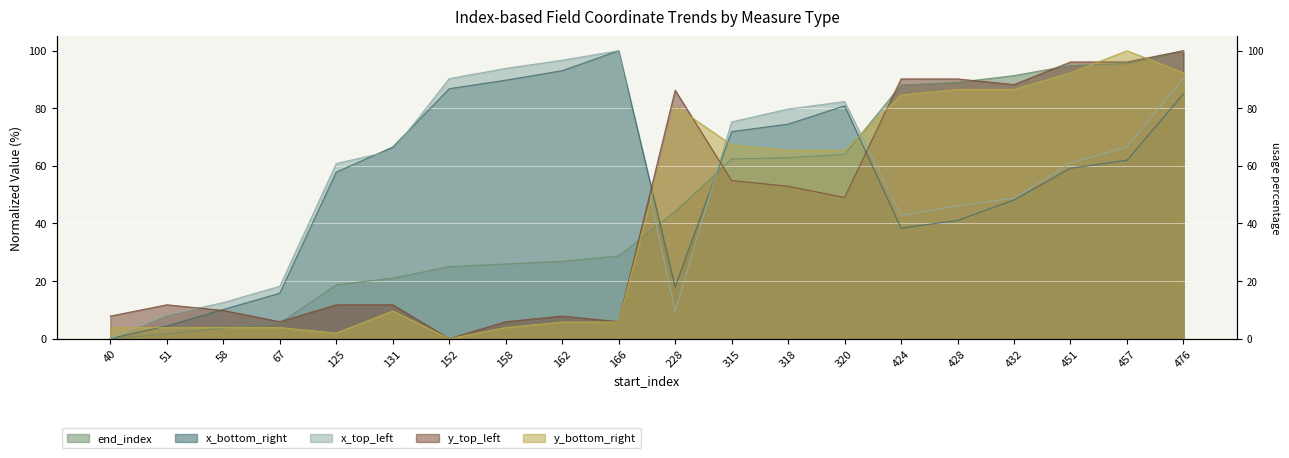

Where do y_bottom_right and x_top_left first cross each other?

40 and 51